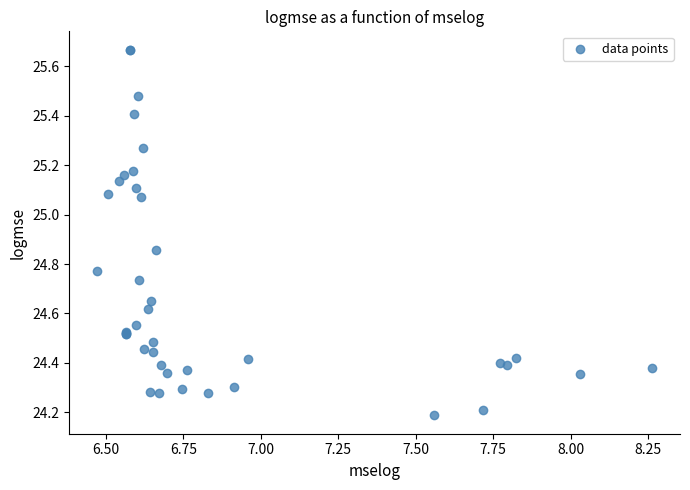

What Y value in the scatter plot is closest to 24?

24.2